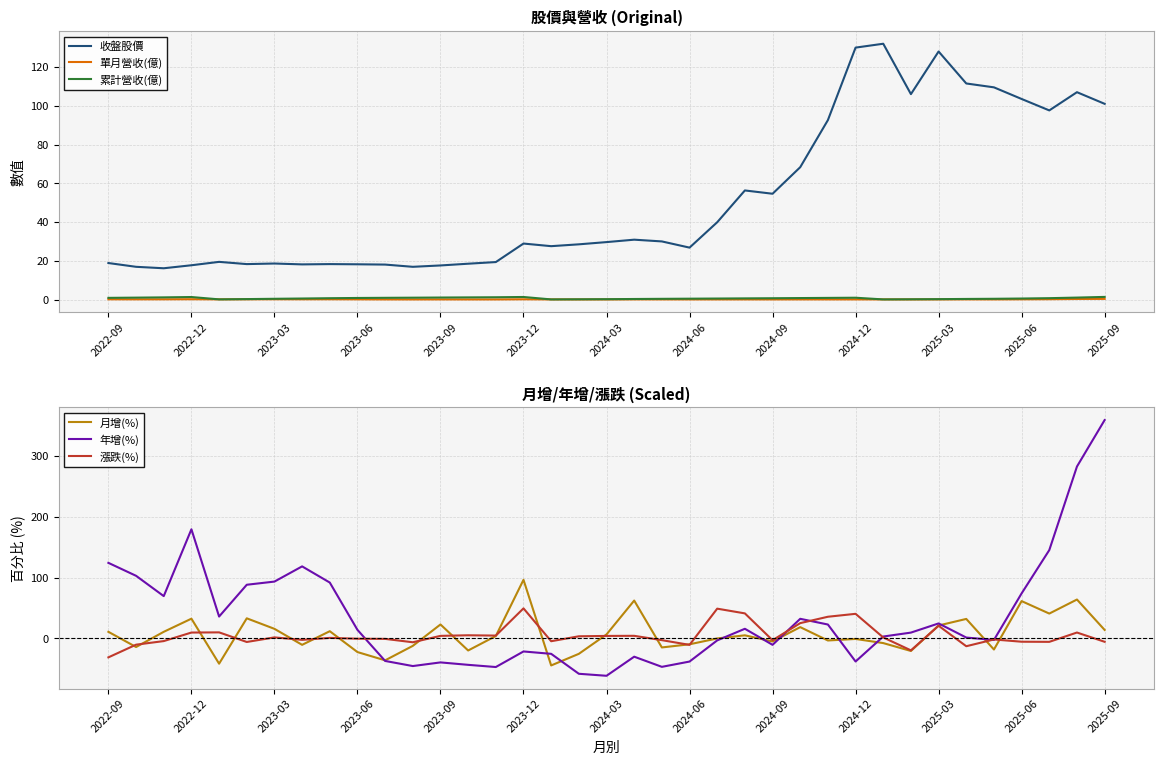

True or false: 收盤股價 and 累計營收(億) cross at least once.

False